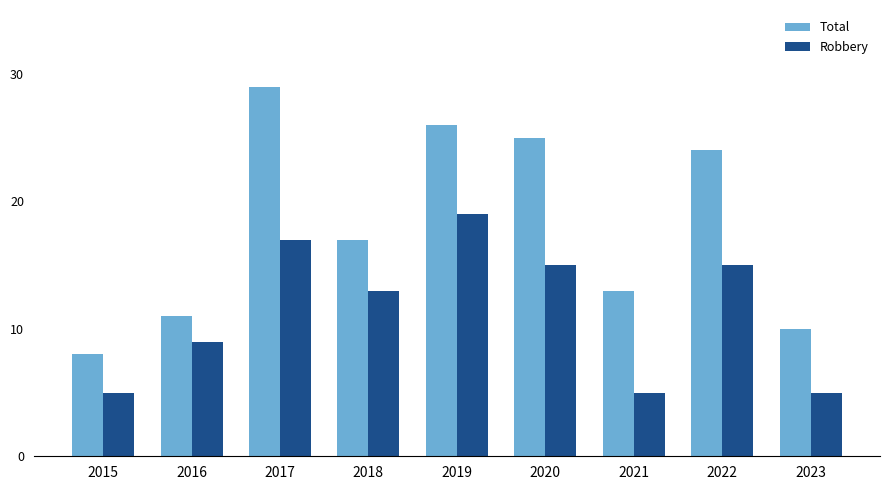

Reading left to right, extract all data points from this chart.

Total: 2015=8	2016=11	2017=29	2018=17	2019=26	2020=25	2021=13	2022=24	2023=10
Robbery: 2015=5	2016=9	2017=17	2018=13	2019=19	2020=15	2021=5	2022=15	2023=5